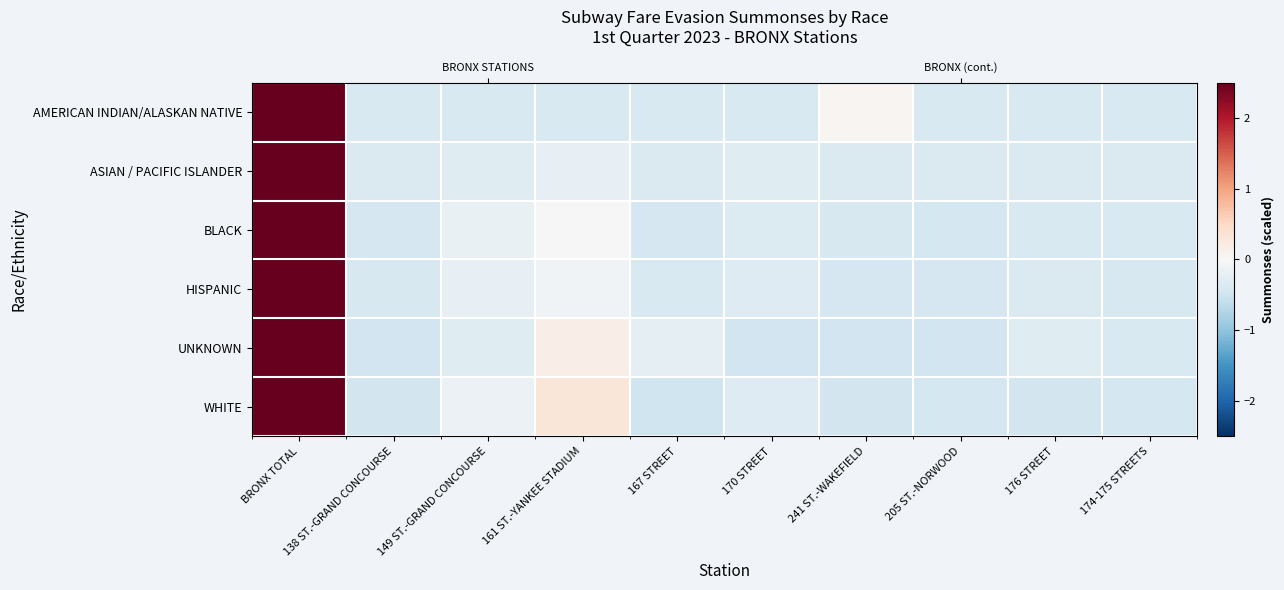

What is the spread (max minus min) of values at 241 ST.-WAKEFIELD?

0.5